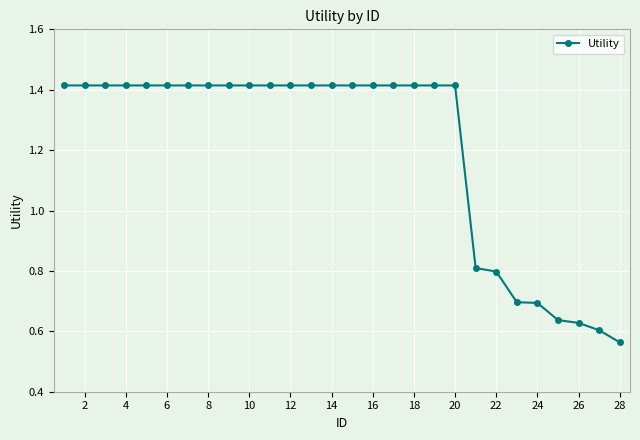

What is the average value?

1.2